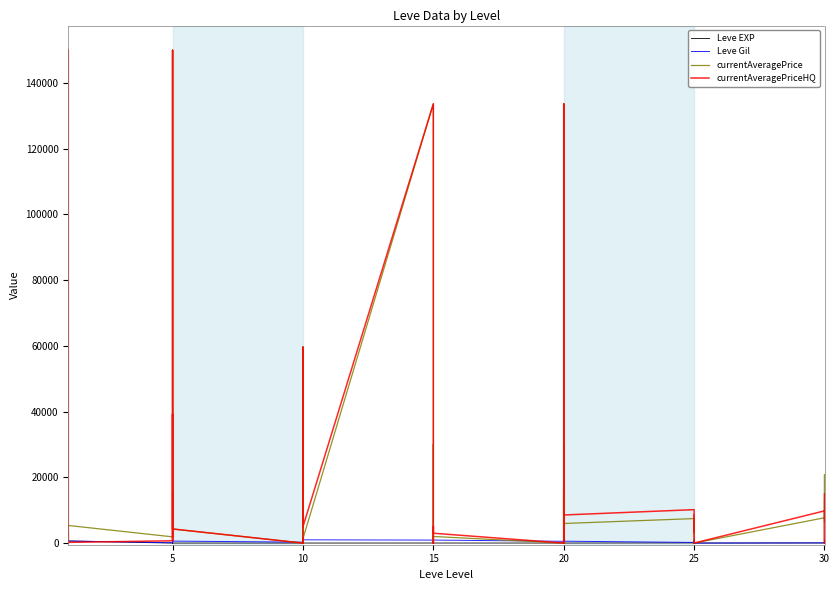

Does the chart display data point markers on the line(s)?

No